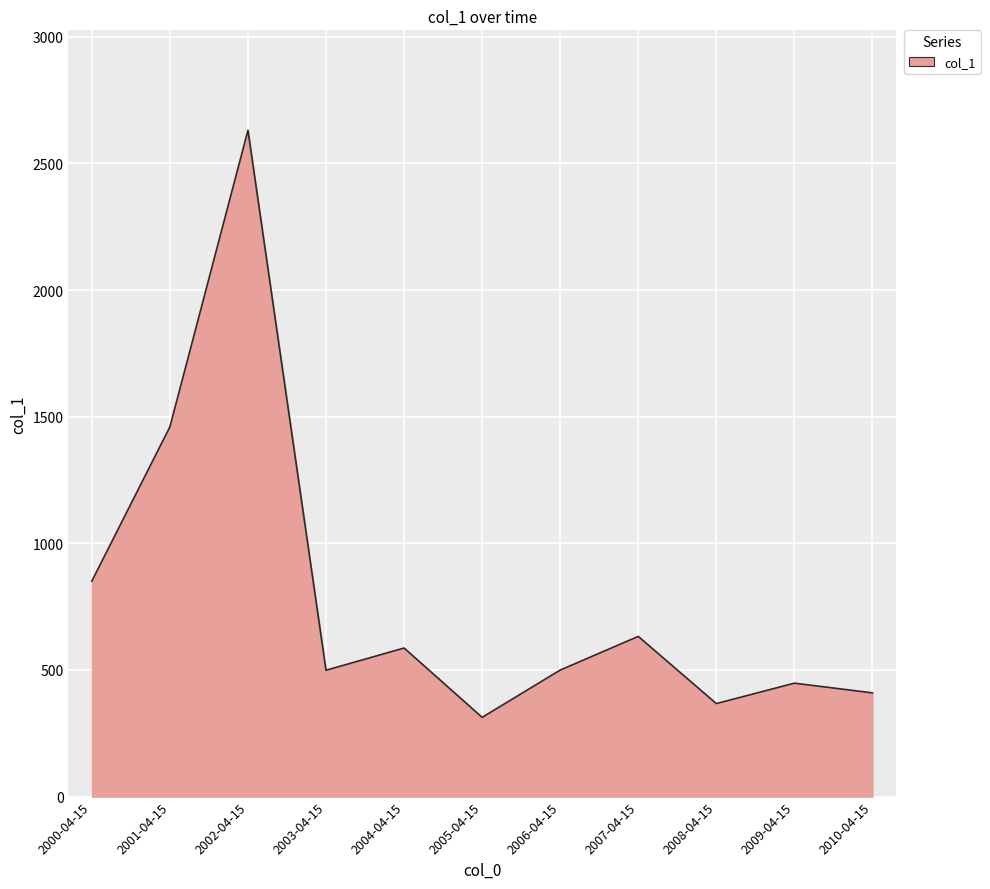

Where is the data nearest to the value 1472?

2001-04-15